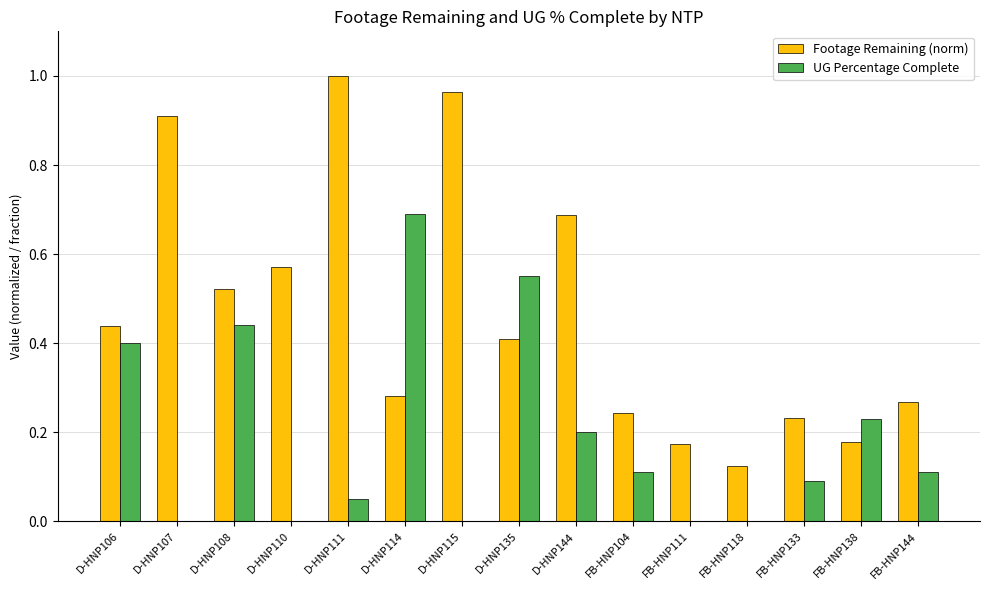

What is the total value across all series at D-HNP111?

1.1